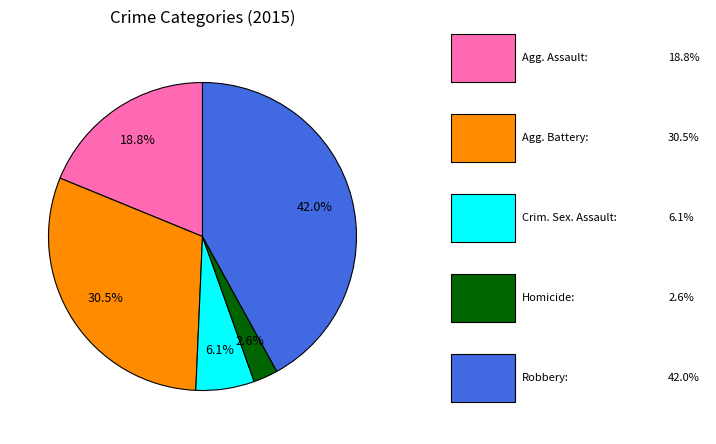

Does any single category account for the majority?

No